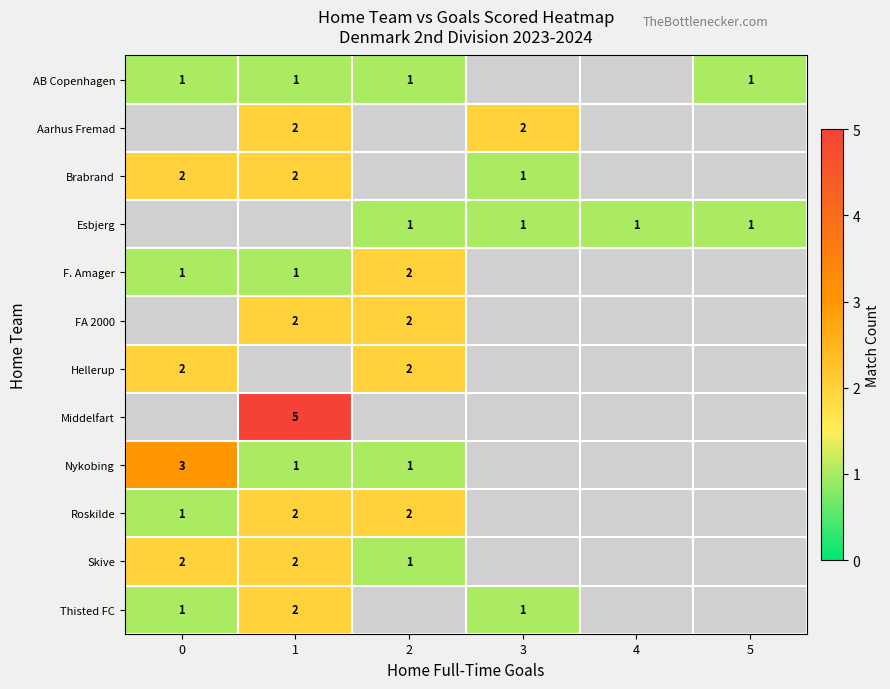

The FA 2000 series shows 2 at 2. True or false?

True